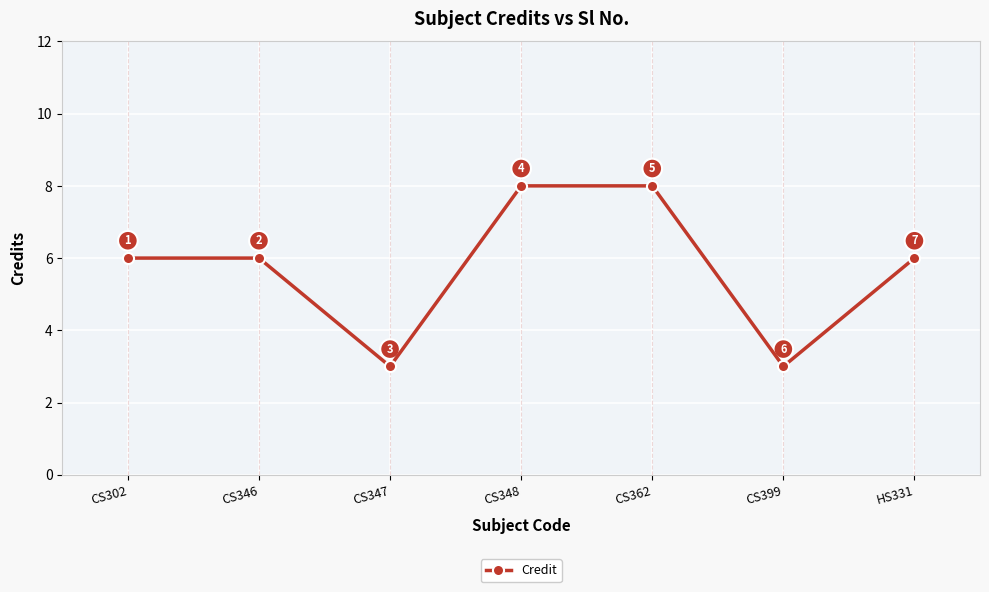

How many lines are shown in the chart?

1